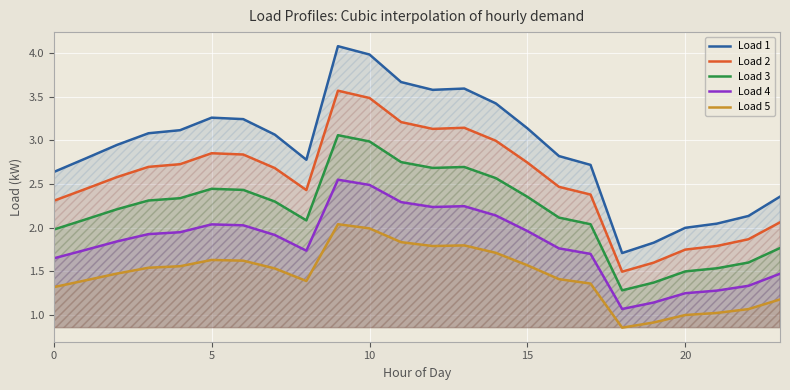

What is the maximum value shown in the chart?

4.1